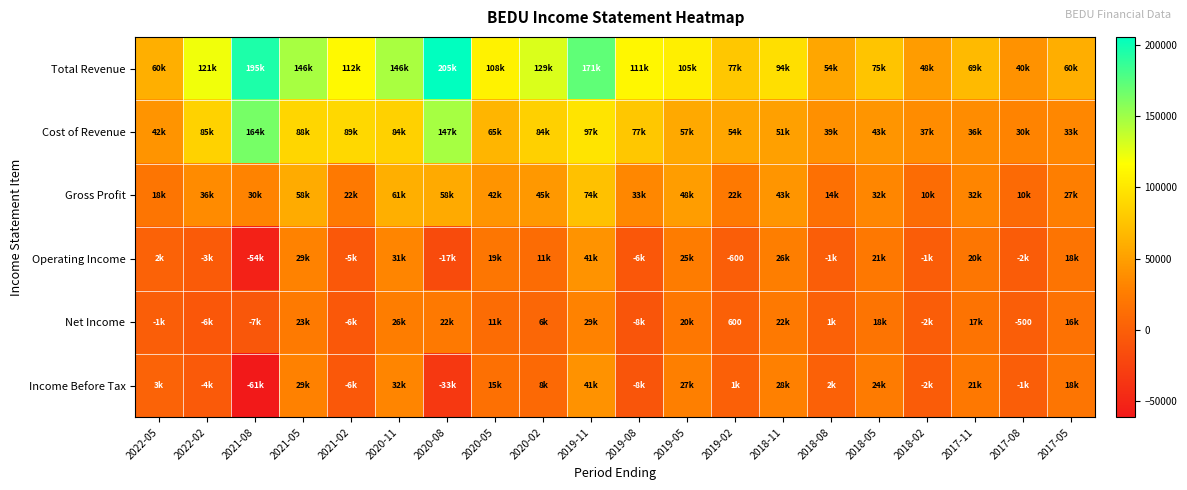

Is it true that Net Income equals 305 at 2019-02?

False